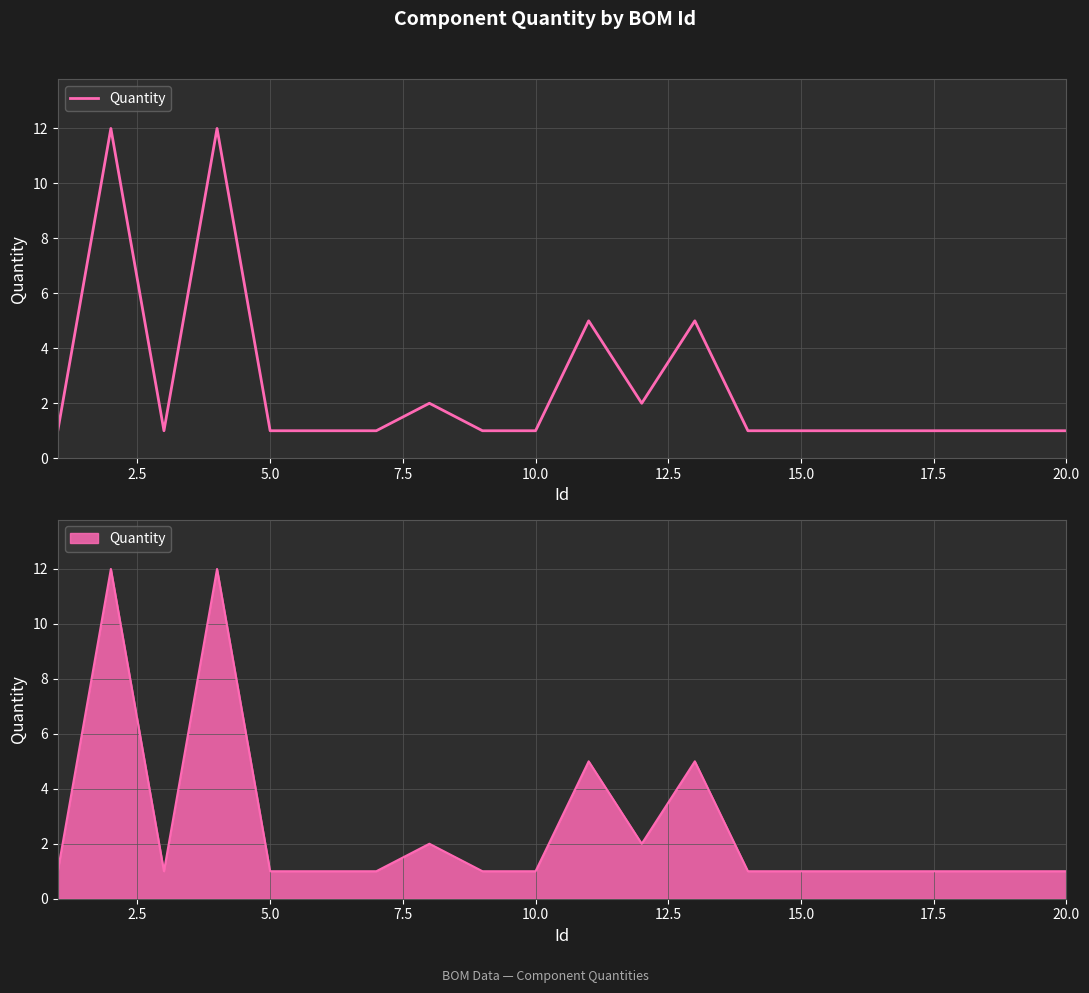

What is the sum of all values?

52